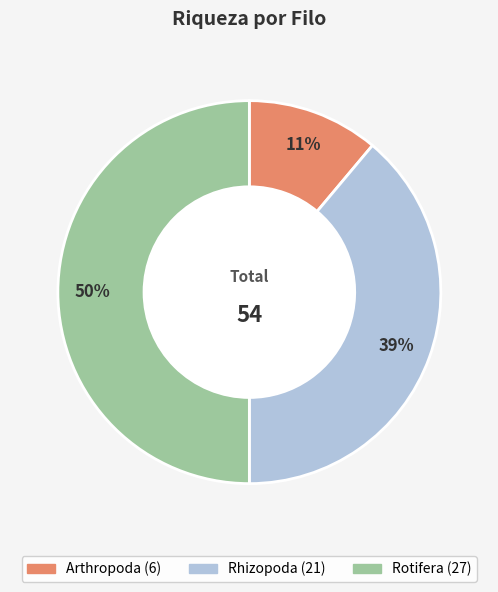

Does Rhizopoda represent more than half of the total?

No